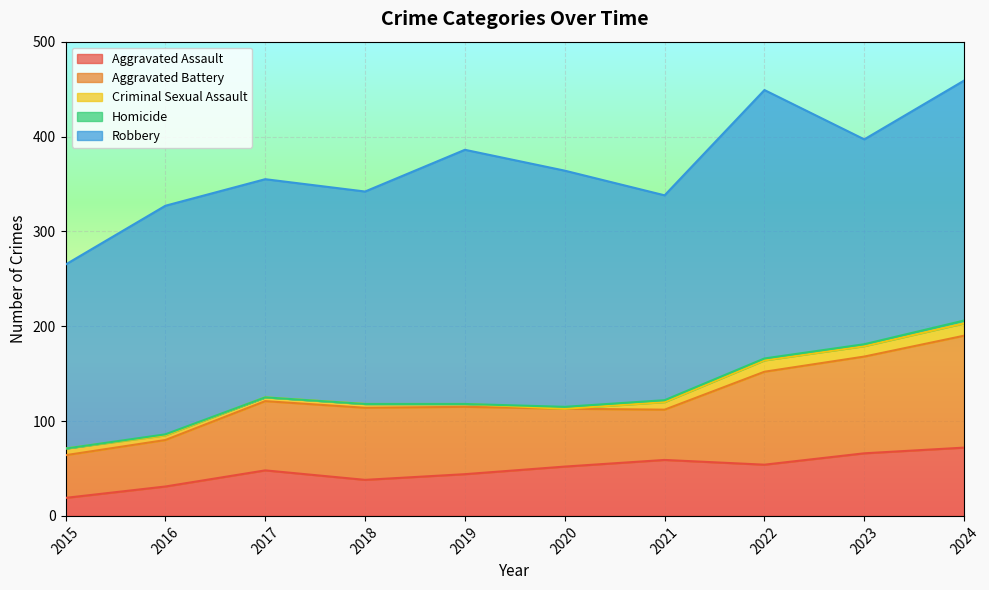

True or false: Criminal Sexual Assault and Robbery cross at least once.

False